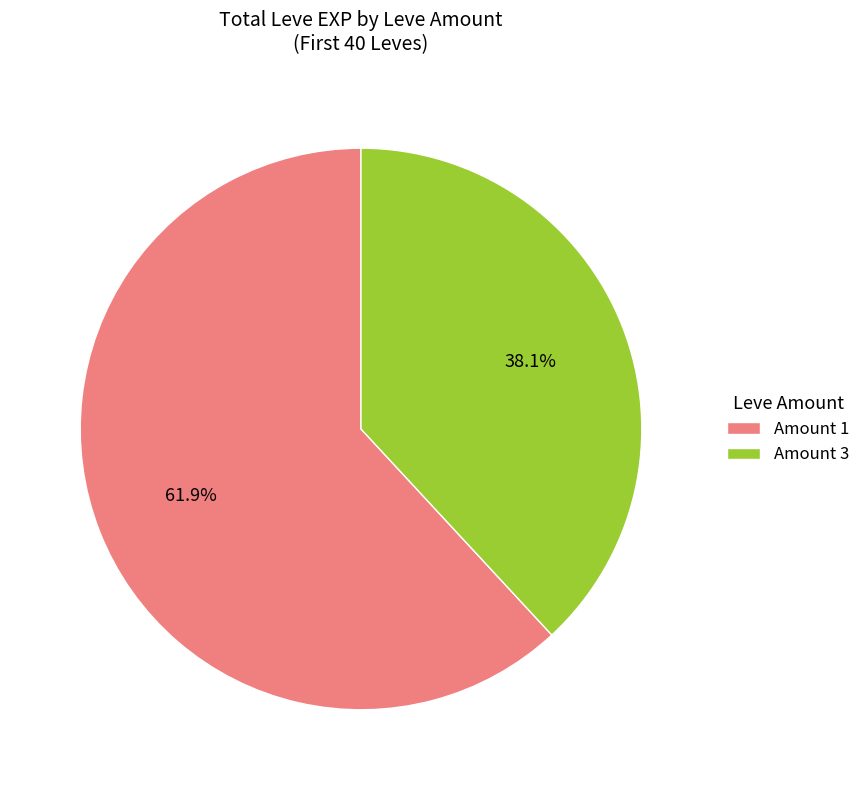

Approximately how many times larger is the value at Amount 1 compared to Amount 3?

1.6